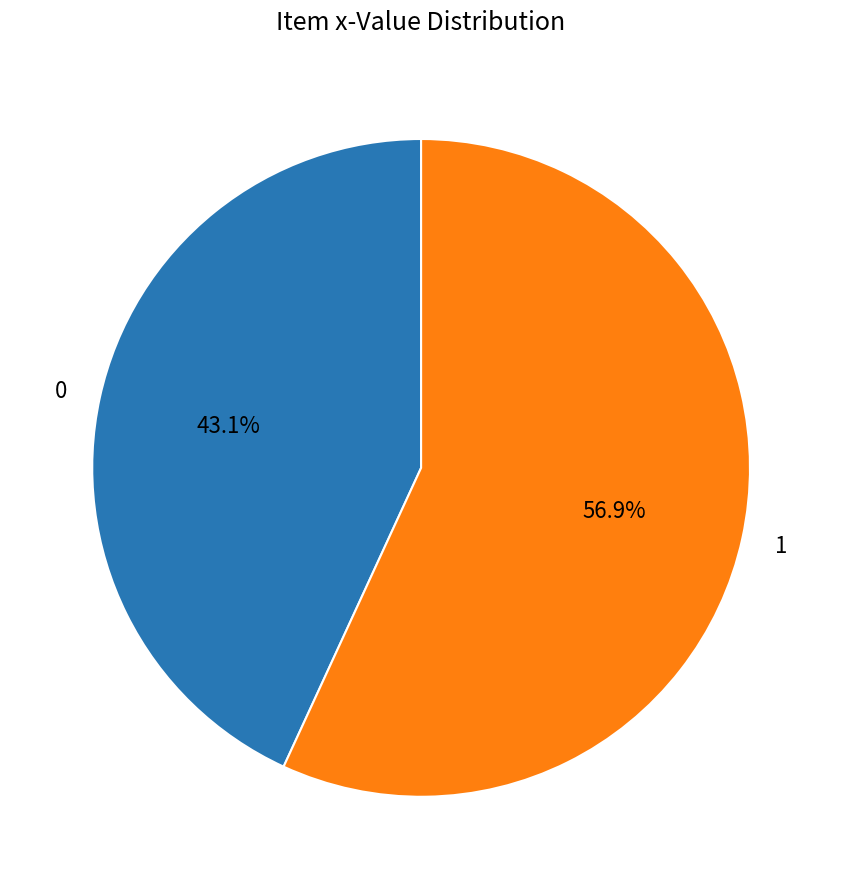

To the nearest percent, what portion does 1 represent?

57%